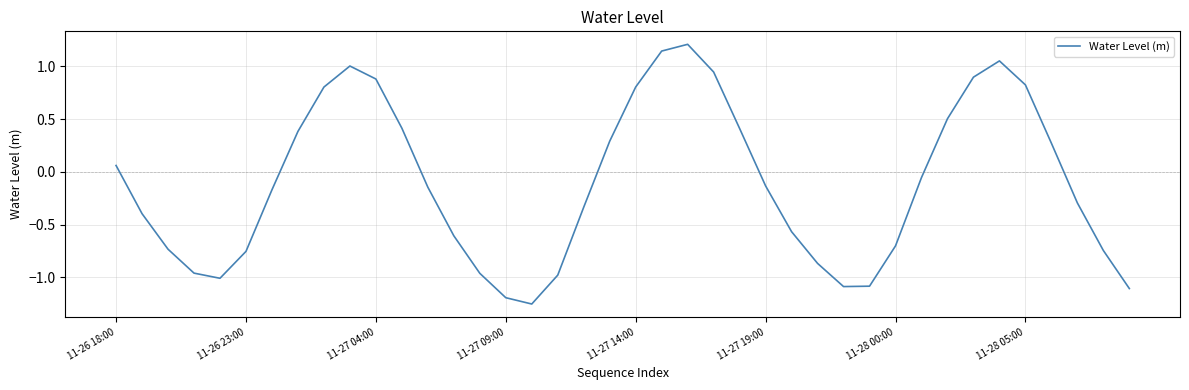

What is the difference between the maximum and minimum values?

2.5